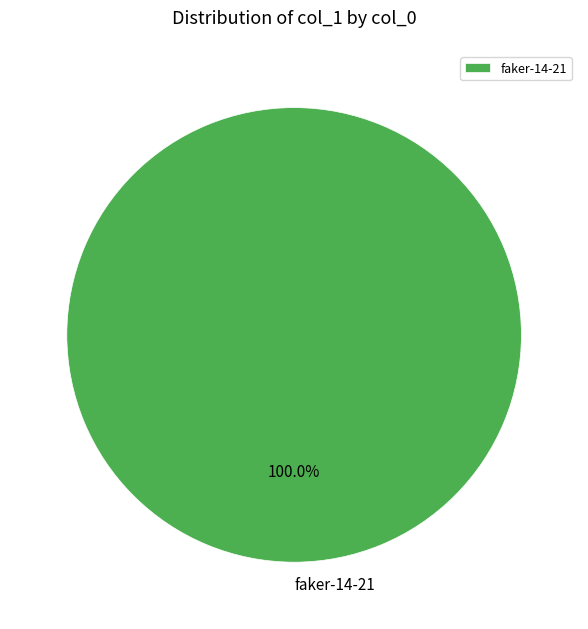

Is there any slice that represents more than half of the pie?

Yes